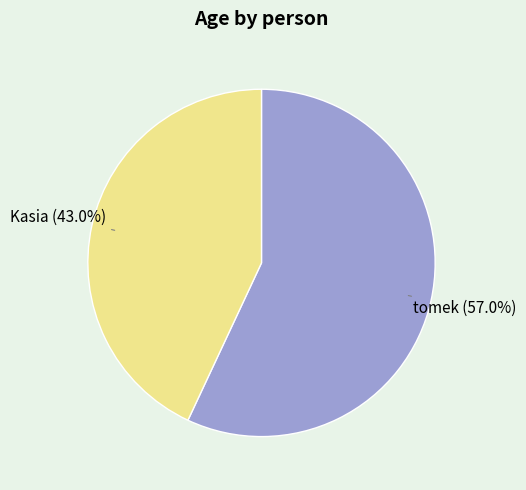

To the nearest percent, what portion does Kasia represent?

43%